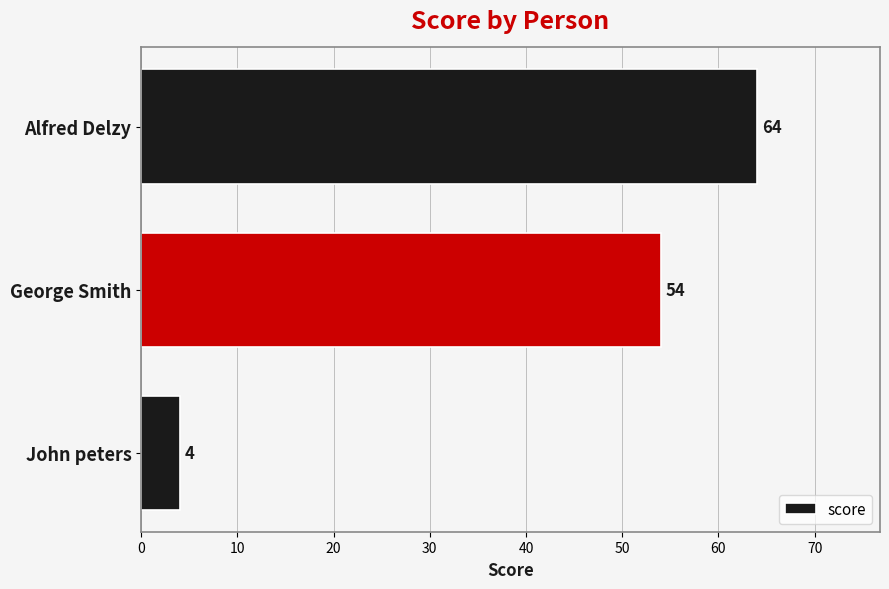

What is the greatest value displayed?

64